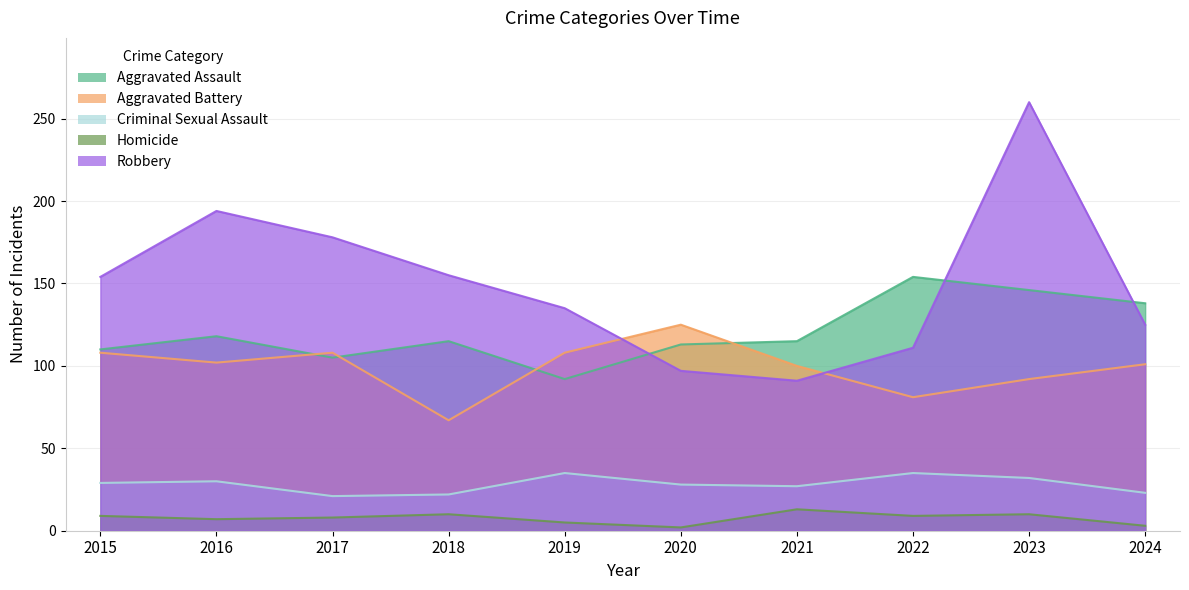

Reading right to left, list all the values displayed in this chart.

Aggravated Assault: 138	146	154	115	113	92	115	105	118	110
Aggravated Battery: 101	92	81	100	125	108	67	108	102	108
Criminal Sexual Assault: 23	32	35	27	28	35	22	21	30	29
Homicide: 3	10	9	13	2	5	10	8	7	9
Robbery: 125	260	111	91	97	135	155	178	194	154